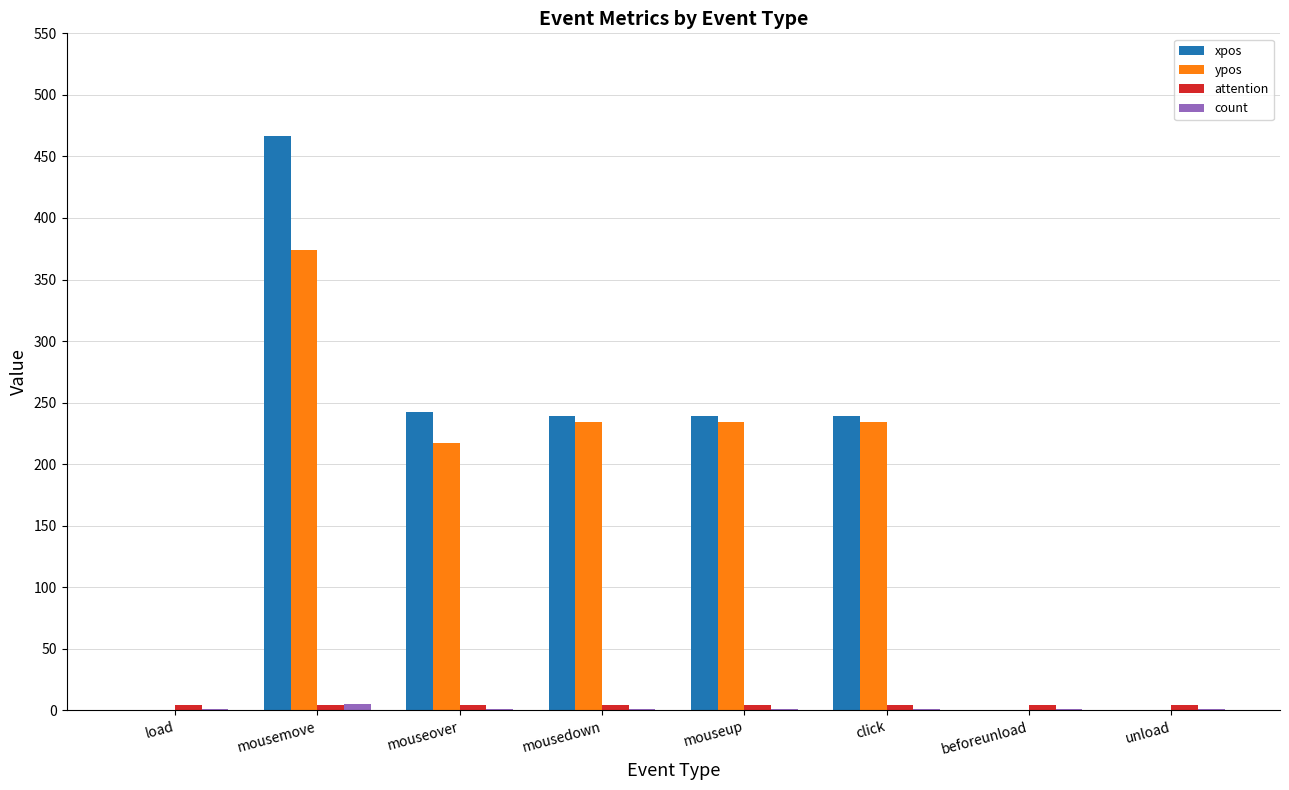

Are the bars grouped side by side (vs. stacked)?

Yes